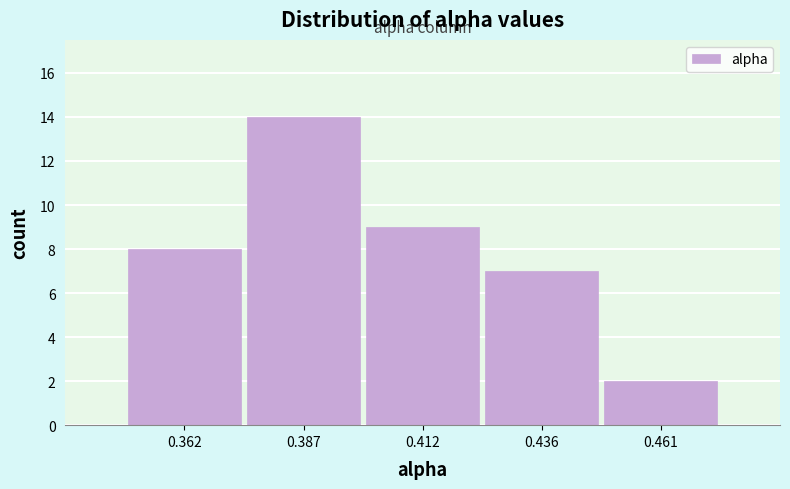

Over which range of the x-axis is the bar tallest?

0.375 to 0.400